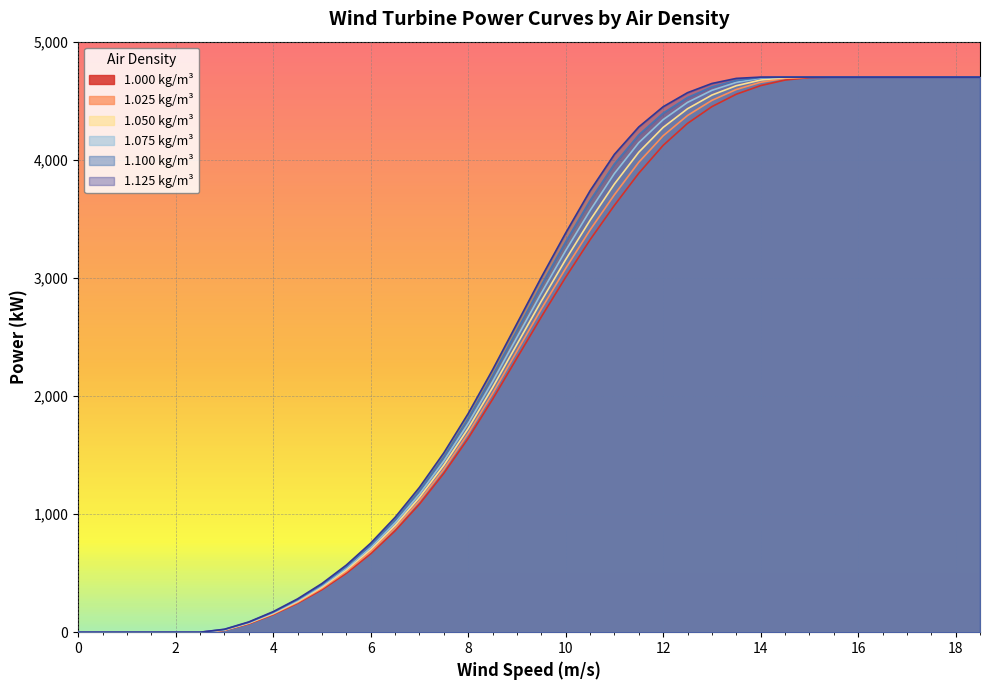

What is the difference between the maximum and second lowest values in the 1.000 kg/m³ series?

4700